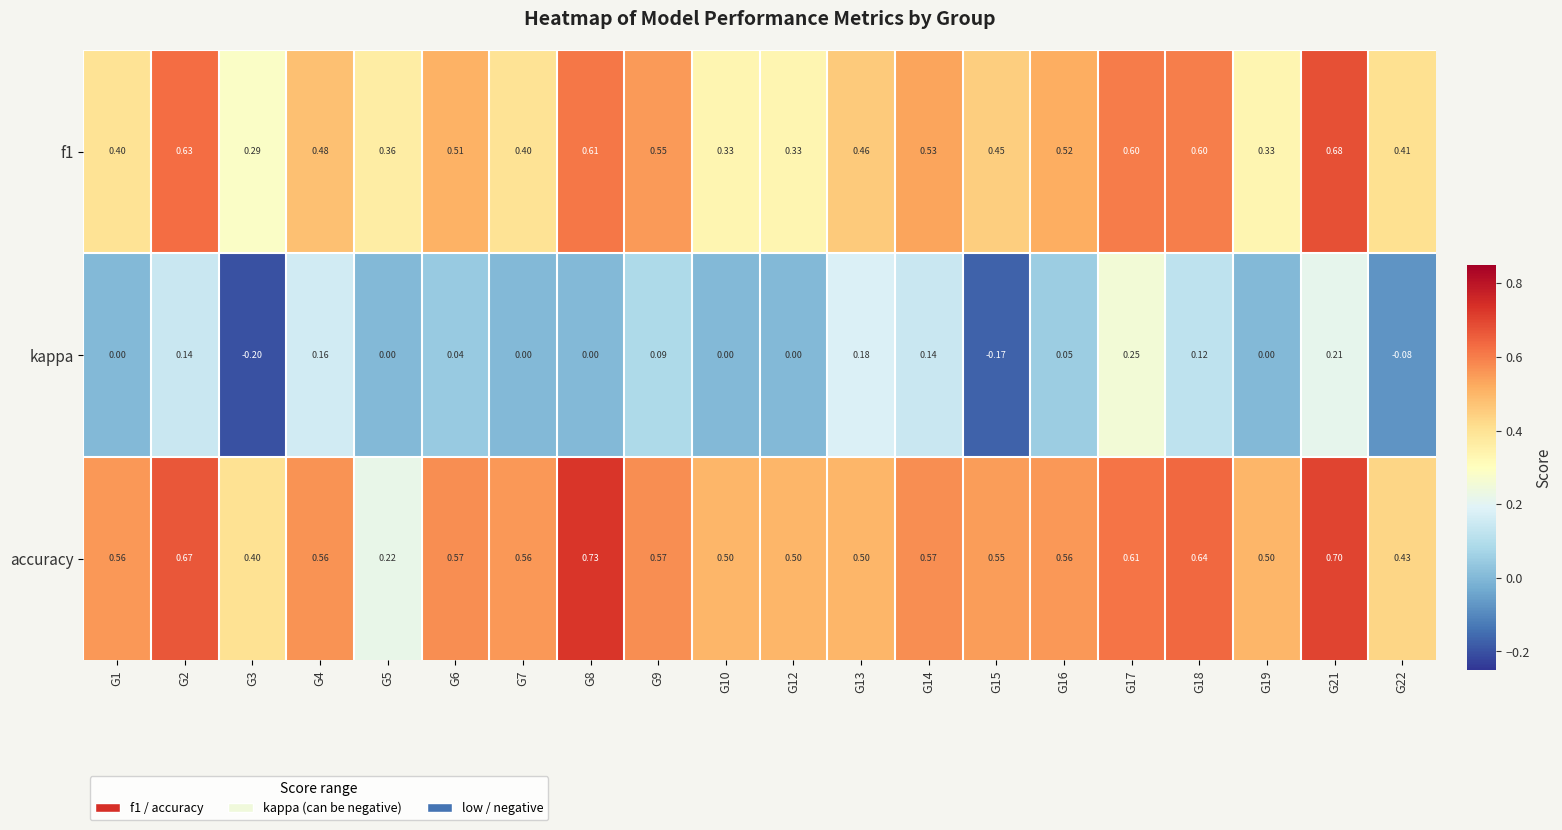

Which series has the widest spread of values?

accuracy